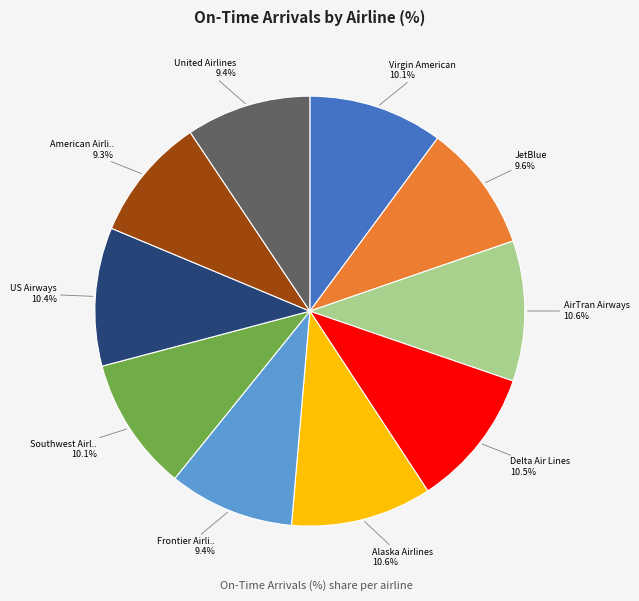

Is there any slice that represents more than half of the pie?

No